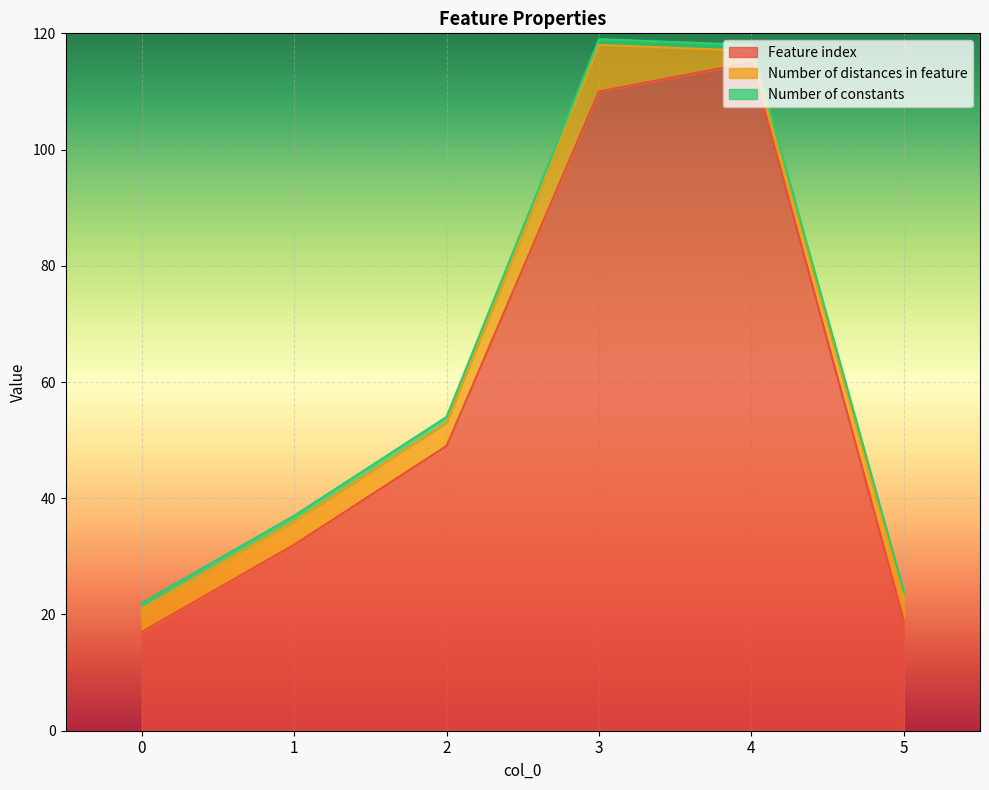

Reading left to right, list all the values displayed in this chart.

Feature index: 17	32	49	110	115	19
Number of distances in feature: 4	4	4	8	2	4
Number of constants: 1	1	1	1	1	1